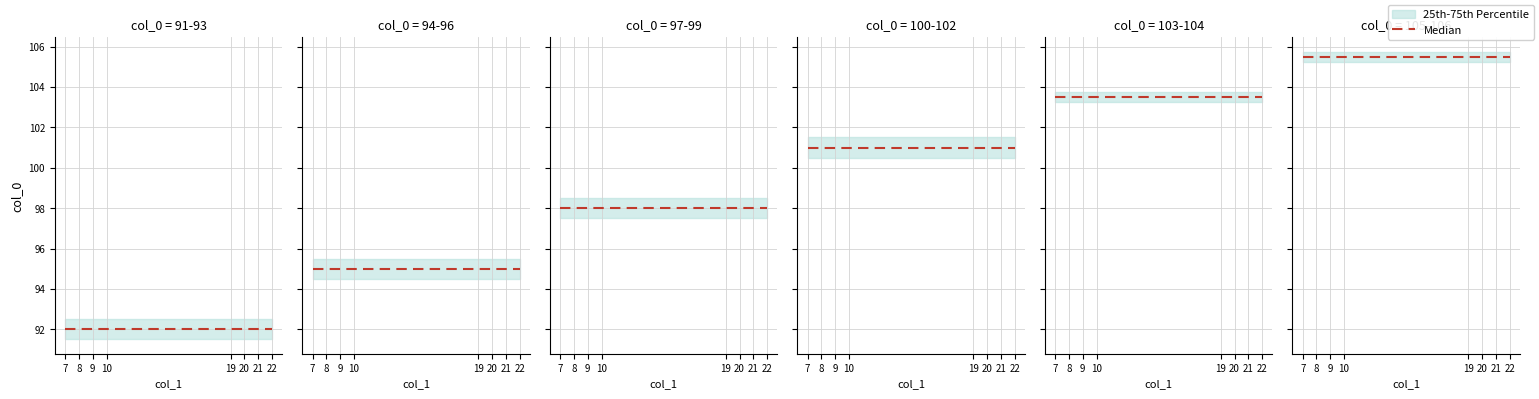

List the series in order of their peak value, lowest first.

q25, median, q75